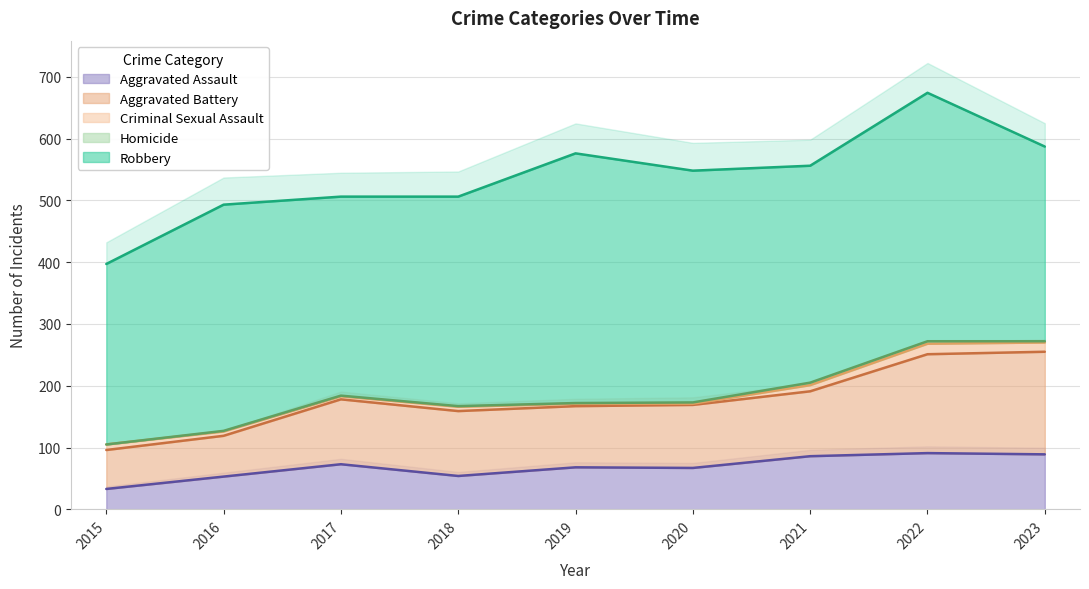

What is the sum of all Robbery values?

3166